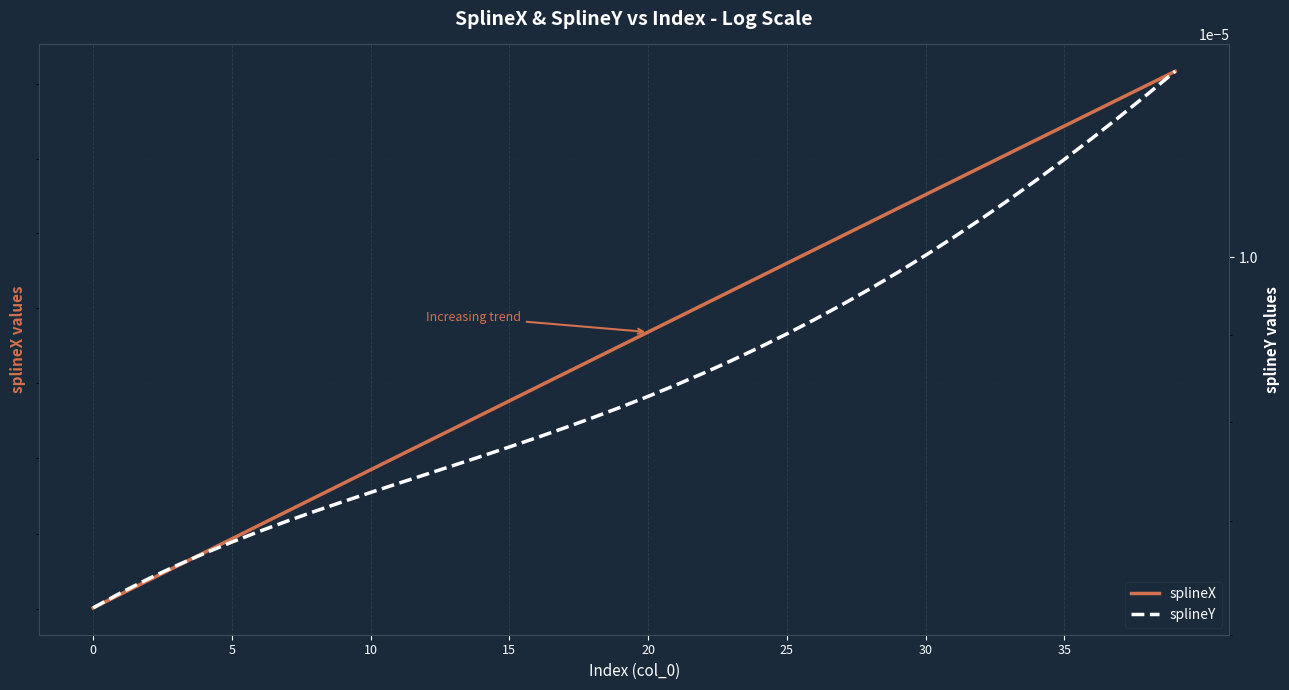

True or false: splineX and splineY intersect in this chart.

False